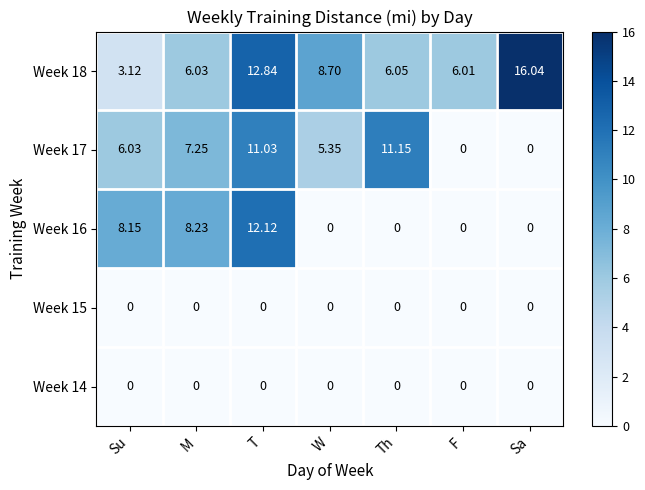

Where is Week 17 nearest to the value 5?

W